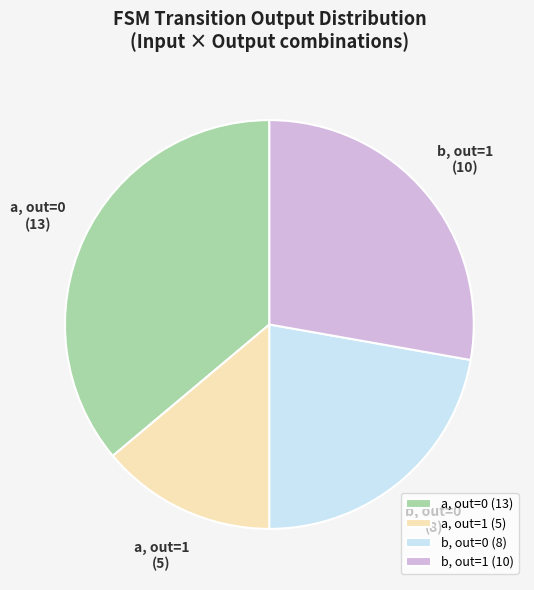

Count the number of slices in the pie.

4